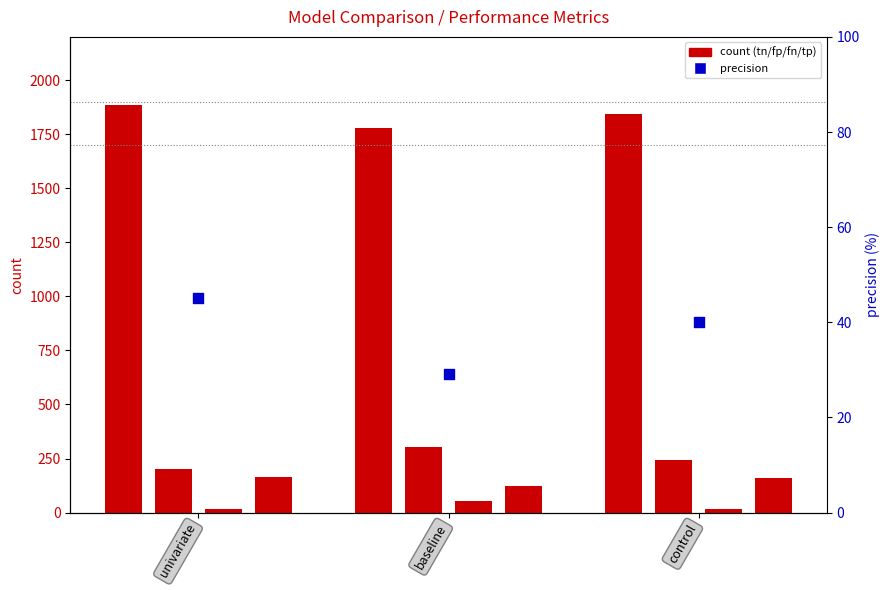

What is the total value across all series at univariate?

1929.2